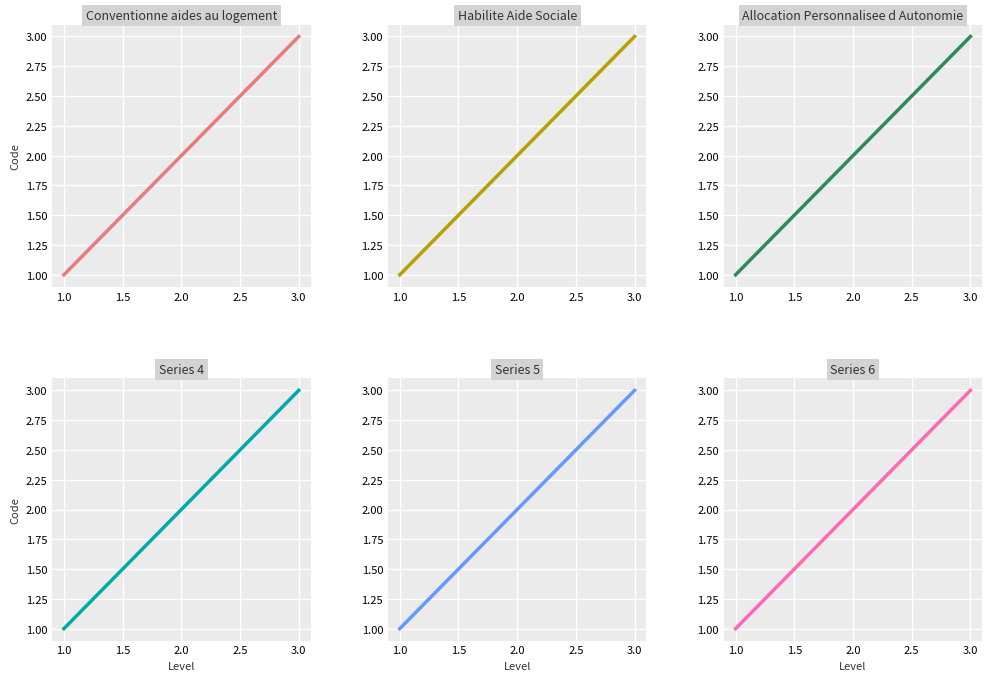

What is the greatest value displayed?

3